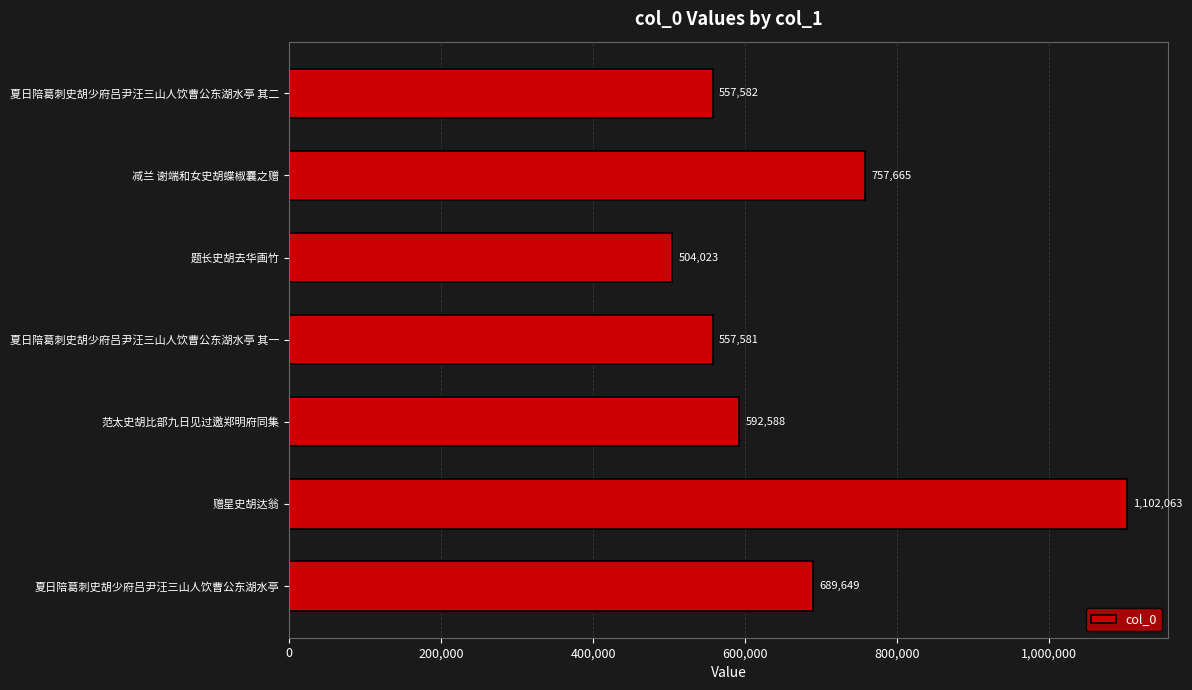

The chart shows a value of 1723198 at 赠星史胡达翁. True or false?

False